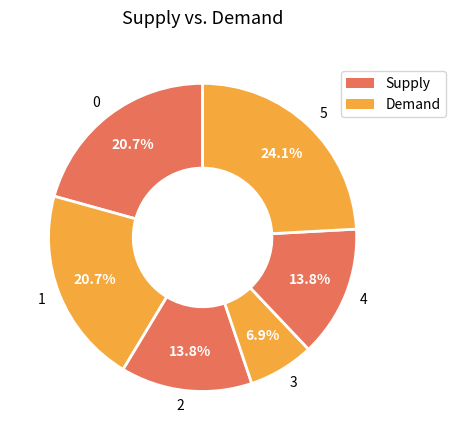

What is the ratio of the value at 3 to the value at 4?

0.5